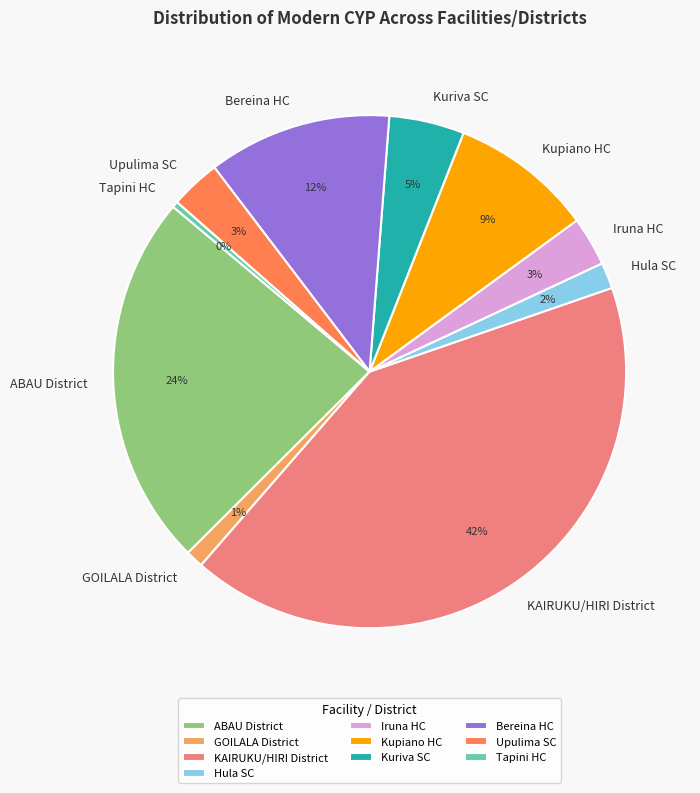

What is the ratio of the value at ABAU District to the value at Bereina HC?

2.0